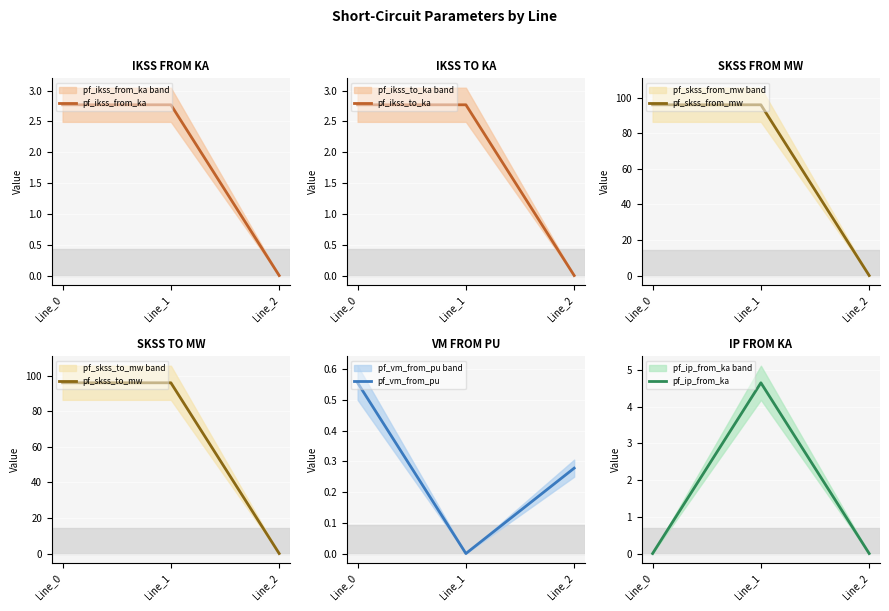

Read the pf_skss_to_mw value at Line_0.

95.9